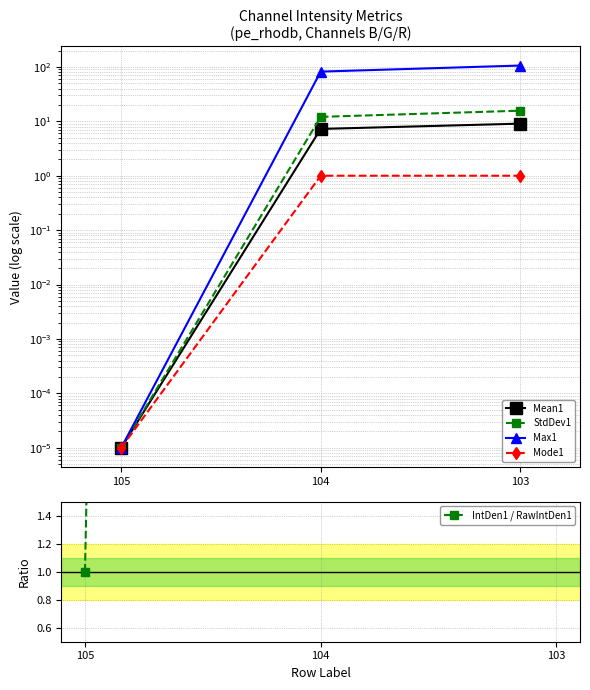

Read the IntDen1 / RawIntDen1 value at 105.

1.0